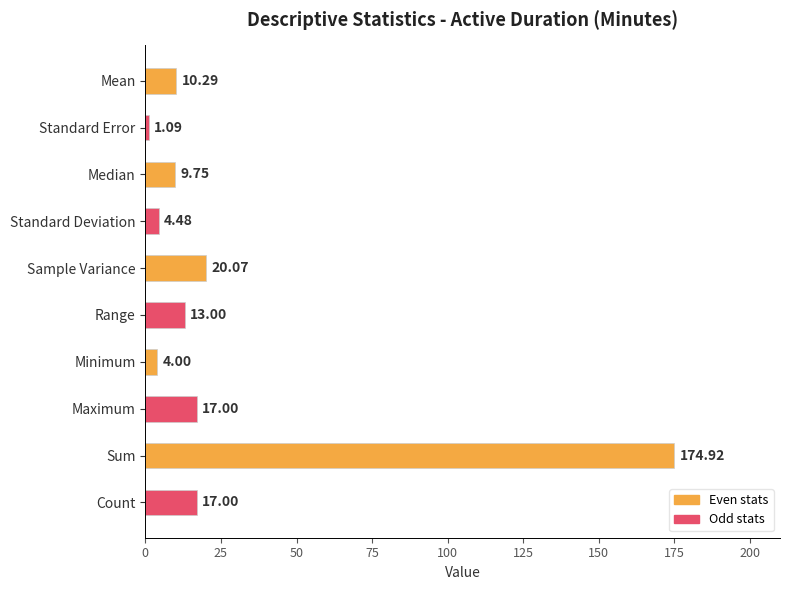

At which category does the chart reach its peak across all series?

Sum